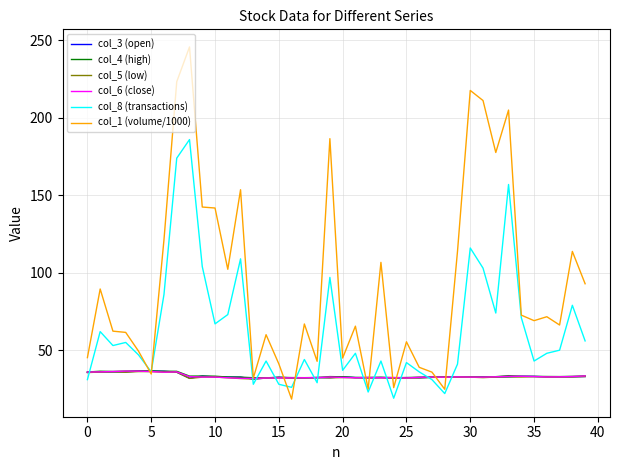

What is the maximum value shown in the chart?

245.8